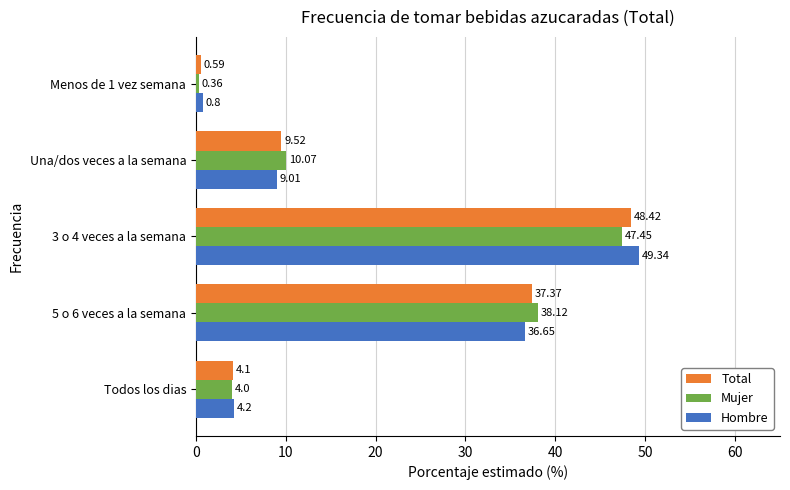

What is the difference between the highest and lowest values at Una/dos veces a la semana?

1.1